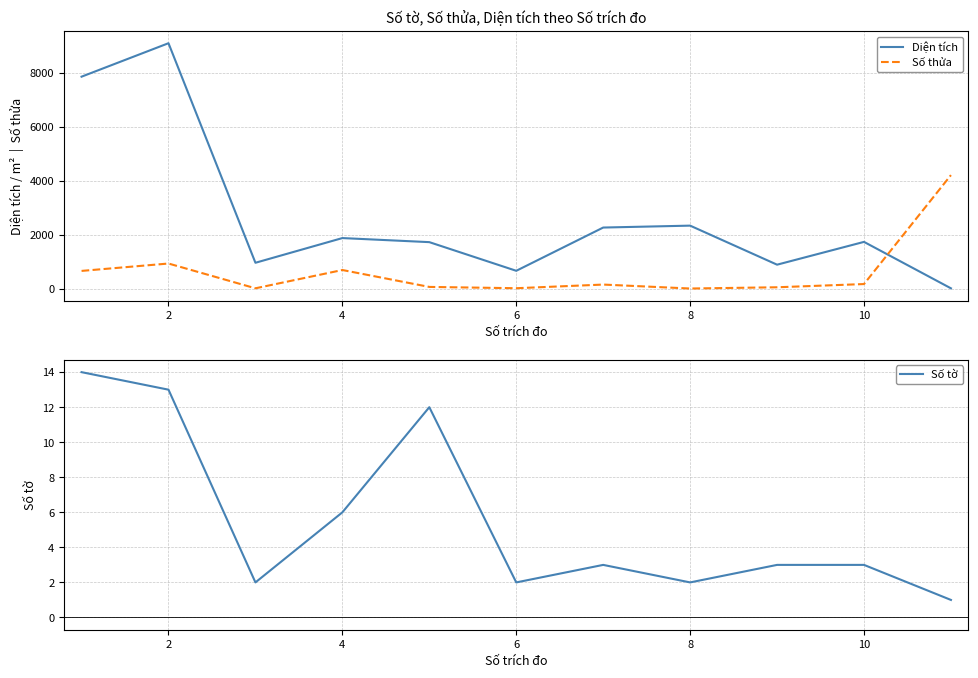

At how many categories does at least one series exceed 5848?

2